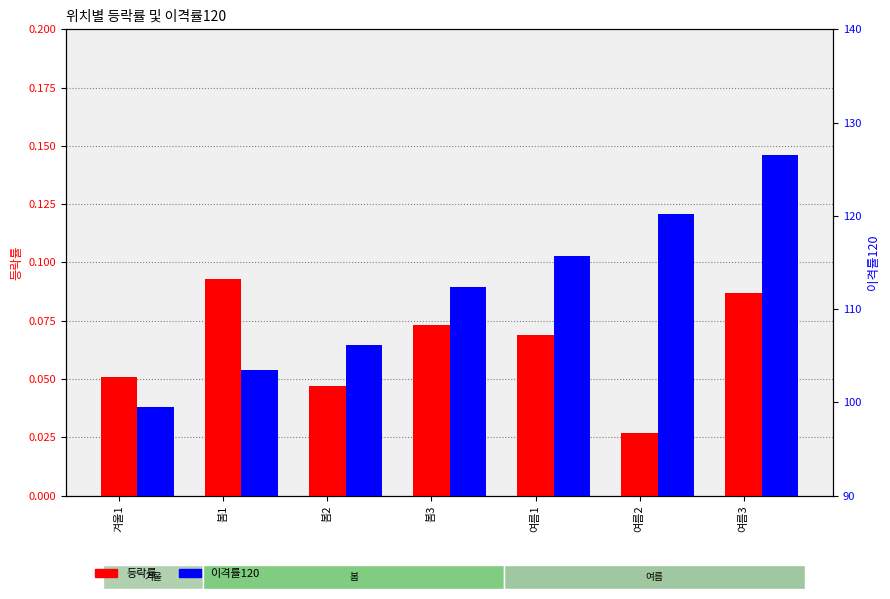

Where does the 이격률120 series first go above 112?

봄3